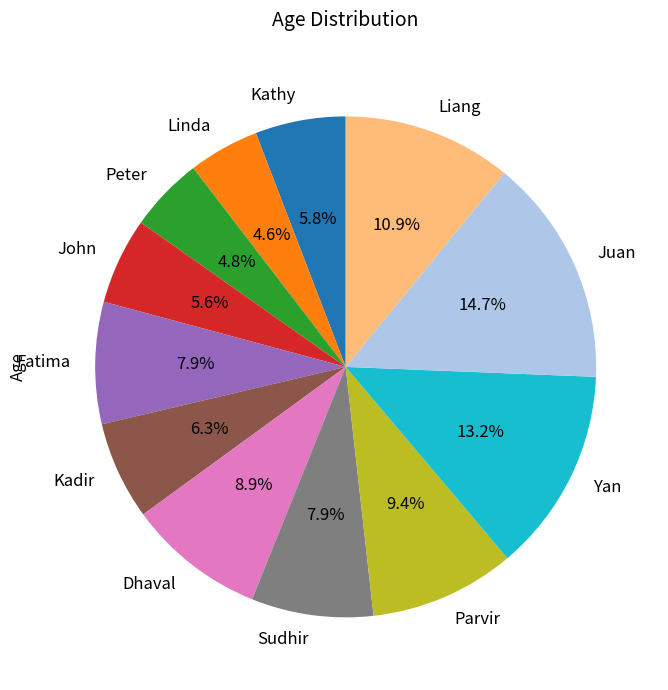

What is the ratio of the value at Parvir to the value at Kathy?

1.6